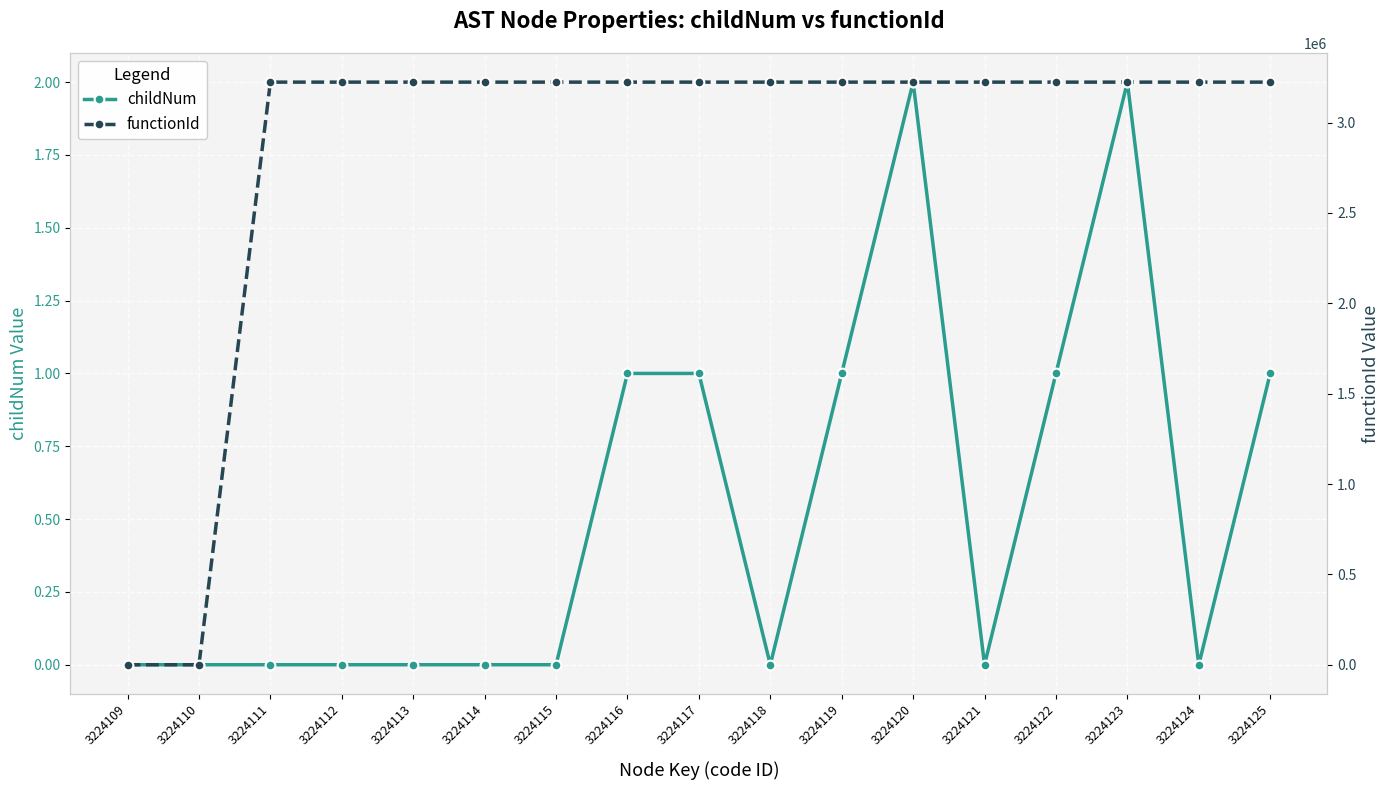

What is the difference between the maximum and minimum values in the functionId series?

3224110